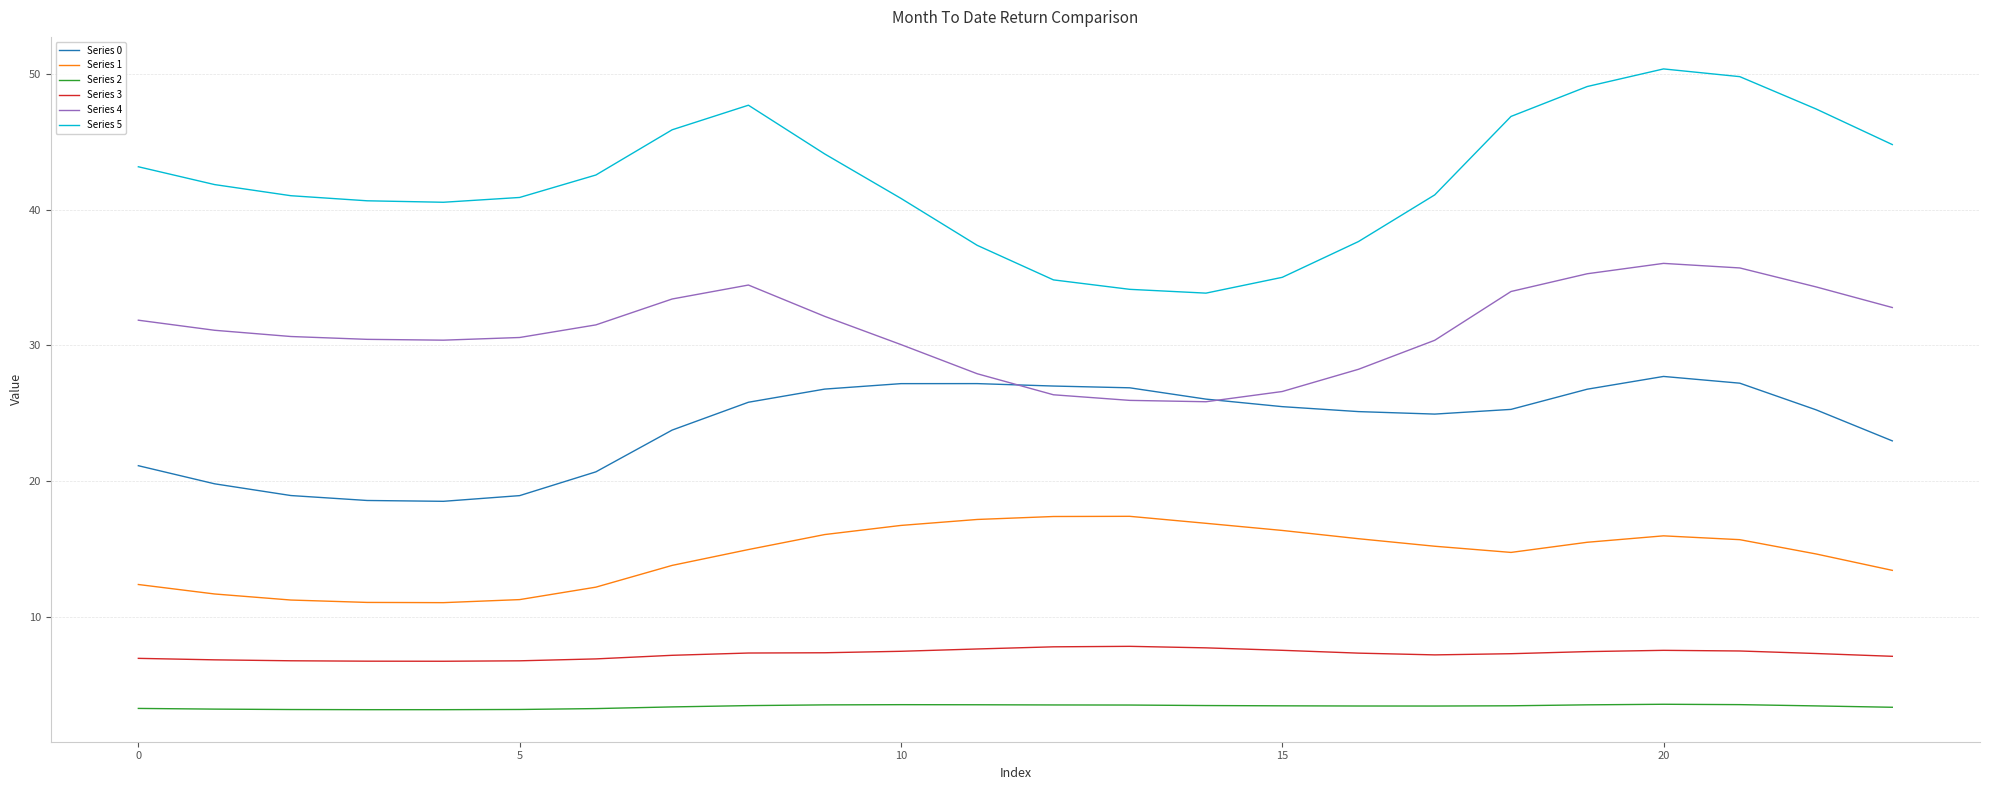

What are all the series names shown in the legend?

Series 0, Series 1, Series 2, Series 3, Series 4, Series 5